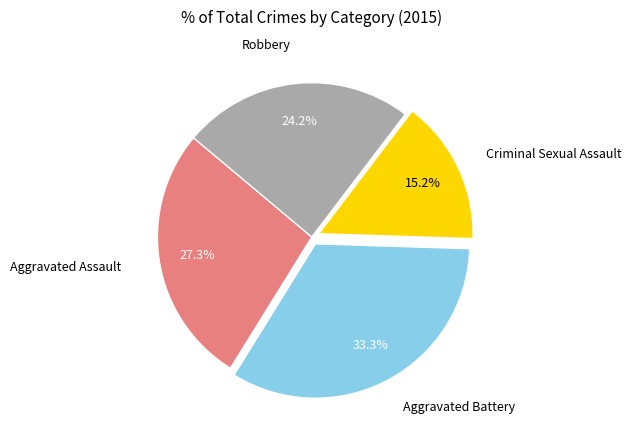

To the nearest percent, what is the difference between the largest and smallest slice percentages?

18%